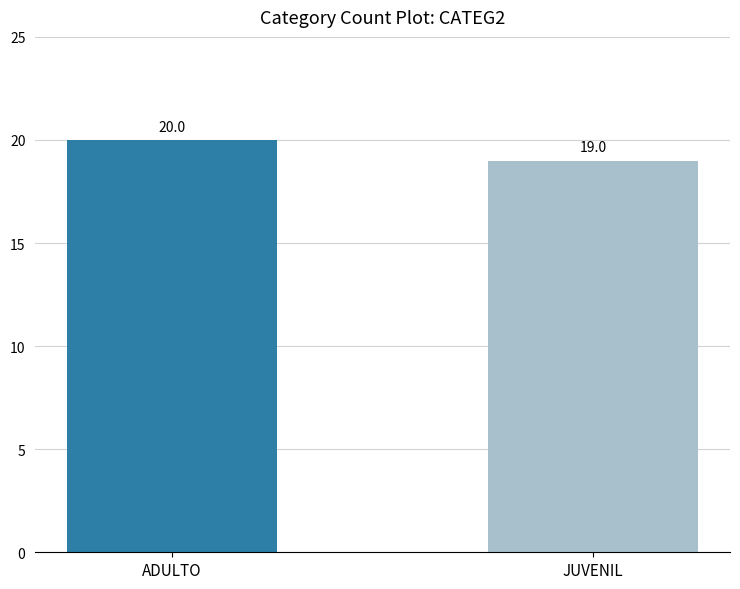

What is the sum of all values?

39